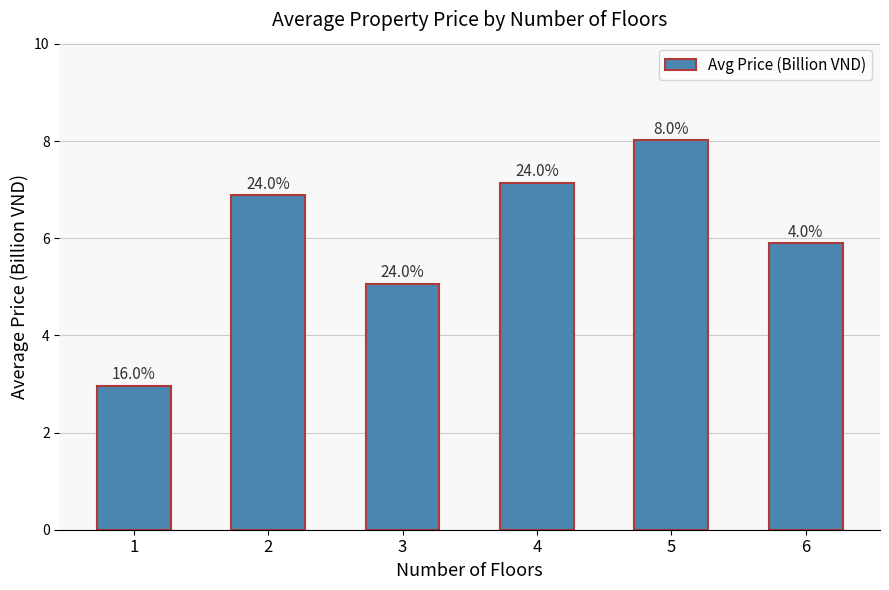

What is the change in value from 1 to 2?

+3.9